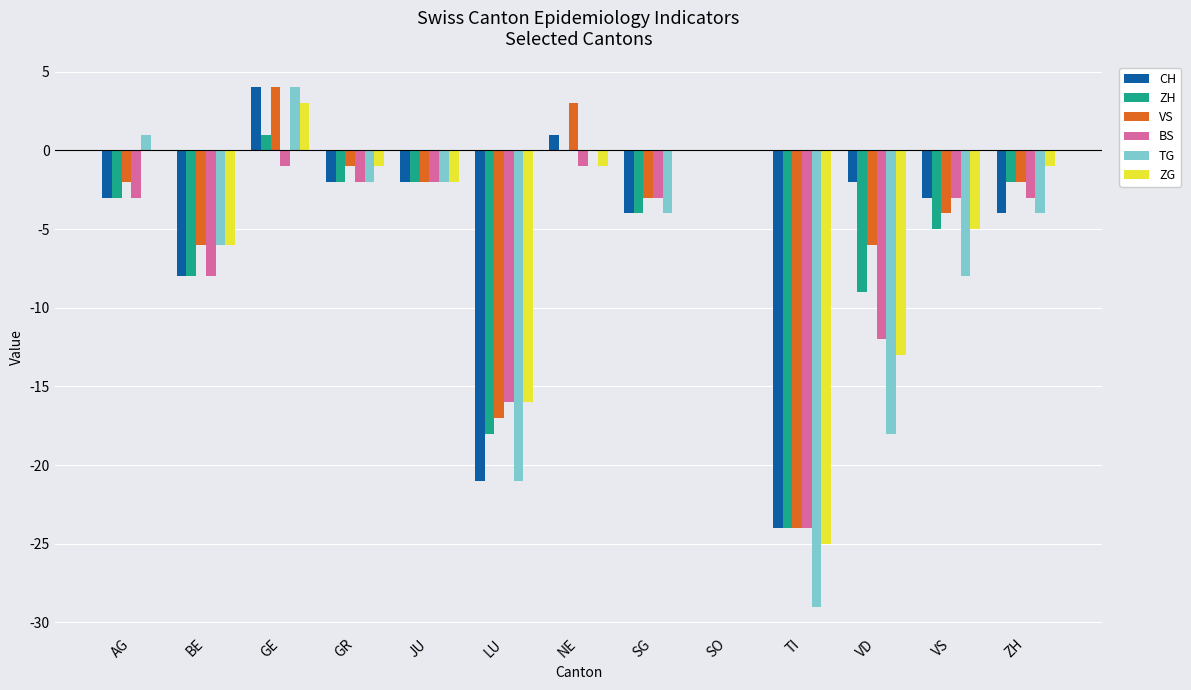

What is the sum of all ZG values?

-67